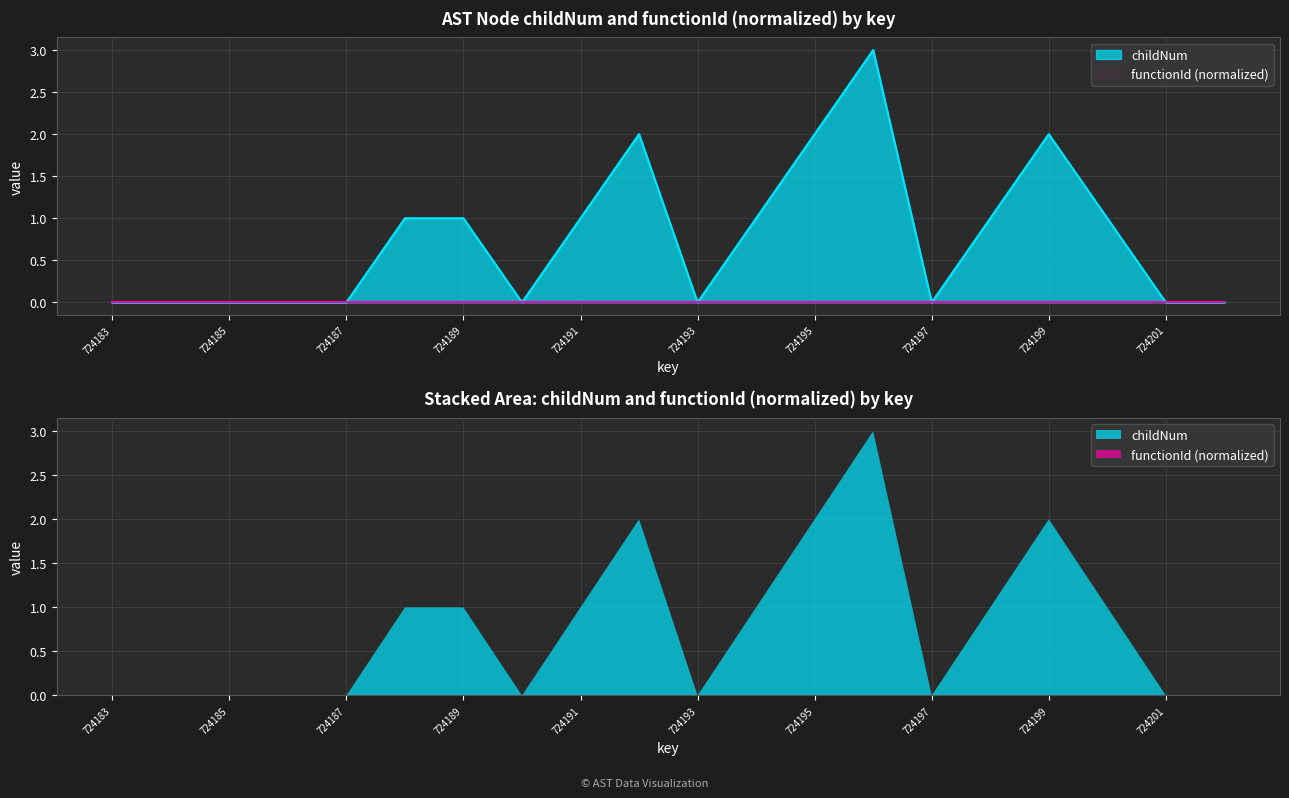

Rank the categories by value from lowest to highest.

724183, 724184, 724185, 724186, 724187, 724190, 724193, 724197, 724201, 724202, 724188, 724189, 724191, 724194, 724198, 724200, 724192, 724195, 724199, 724196